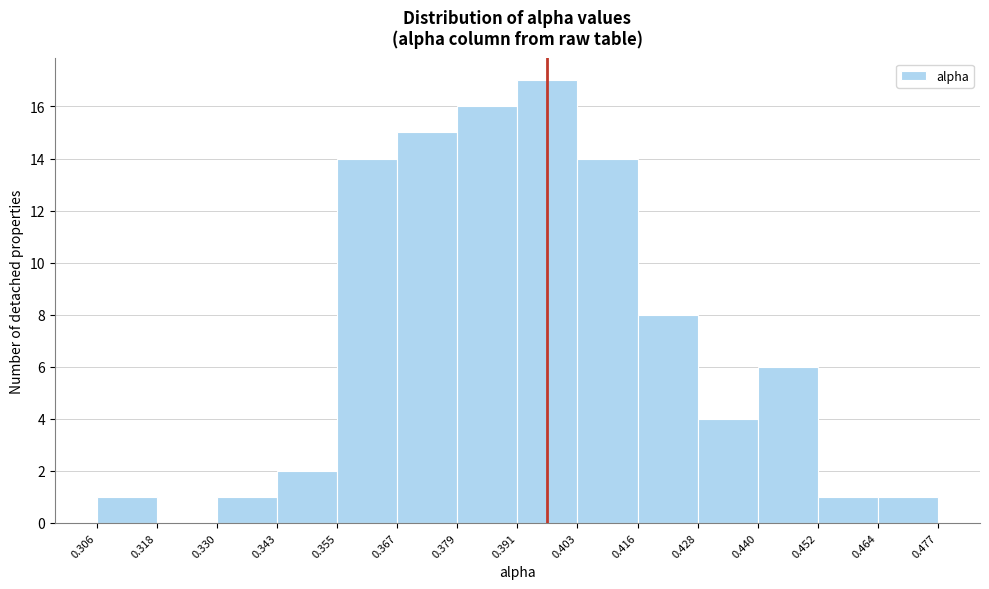

Reading left to right, transcribe this chart: for each bar, give the range it covers on the x-axis and its height. The values are not printed on the chart, so give them approximately, as read against the axis.

0.306 to 0.318: 1
0.318 to 0.330: 0
0.330 to 0.343: 1
0.343 to 0.355: 2
0.355 to 0.367: 14
0.367 to 0.379: 15
0.379 to 0.391: 16
0.391 to 0.403: 17
0.403 to 0.416: 14
0.416 to 0.428: 8
0.428 to 0.440: 4
0.440 to 0.452: 6
0.452 to 0.464: 1
0.464 to 0.477: 1